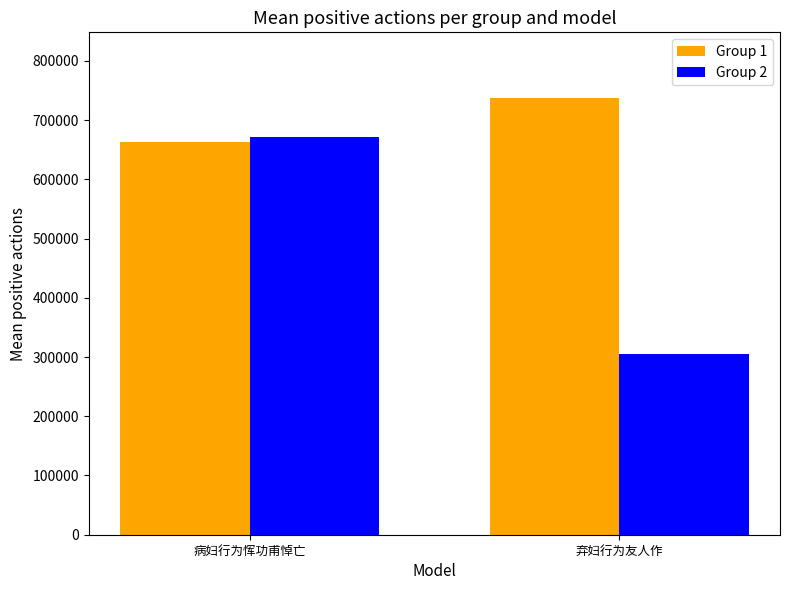

Rank the series at 病妇行为恽功甫悼亡 from highest to lowest value.

Group 2, Group 1